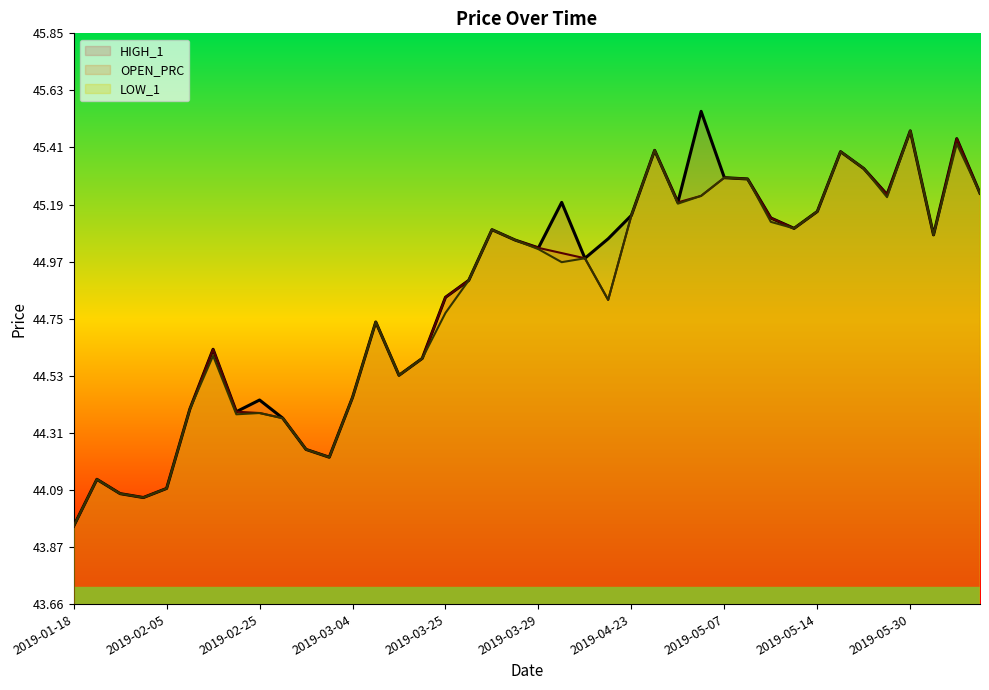

List the series in order of their overall mean, lowest first.

LOW_1, OPEN_PRC, HIGH_1